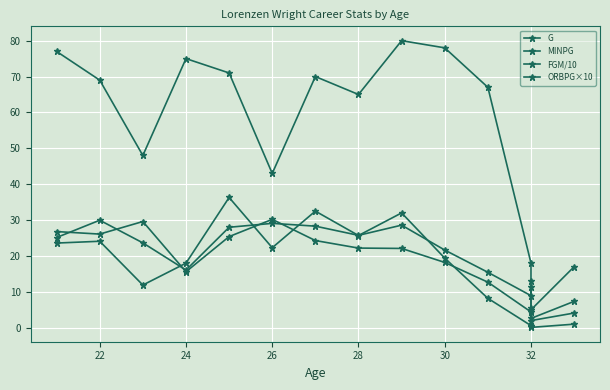

How many lines are shown in the chart?

4